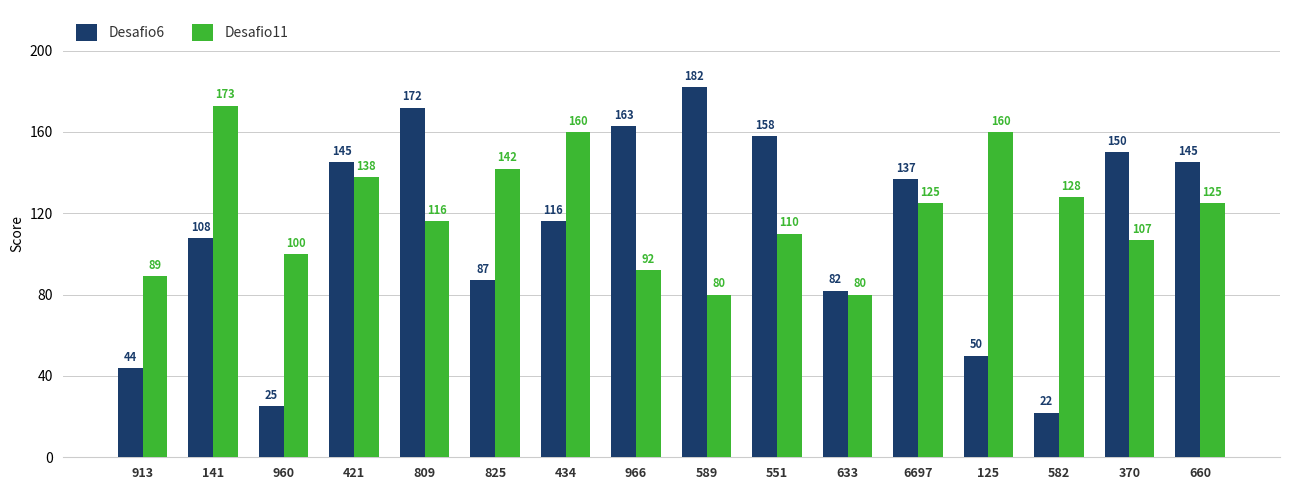

What is the difference between the highest and lowest values at 6697?

12